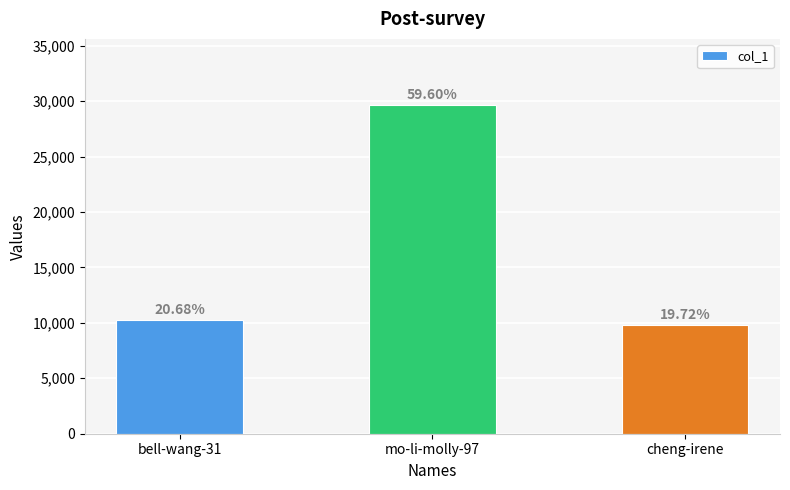

Does the chart contain any negative values?

No